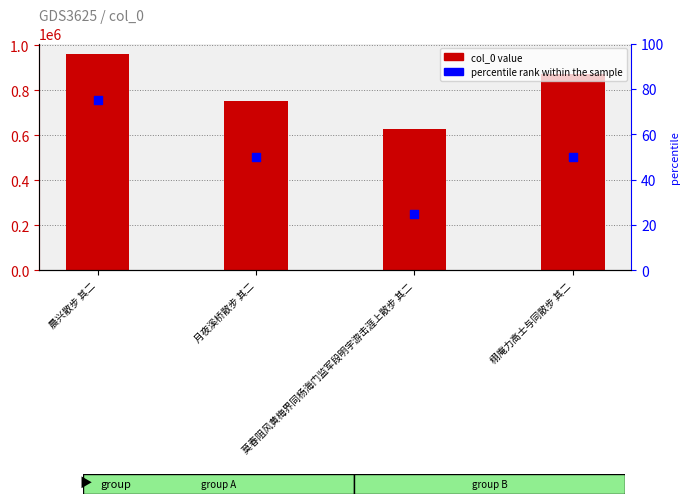

Which series has the largest total across all categories?

col_0